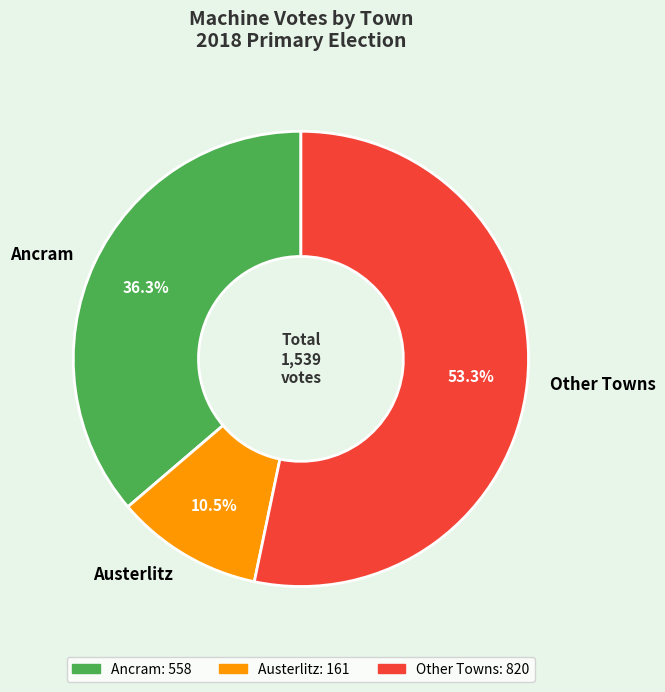

The Ancram slice represents 15% of the pie. True or false?

False